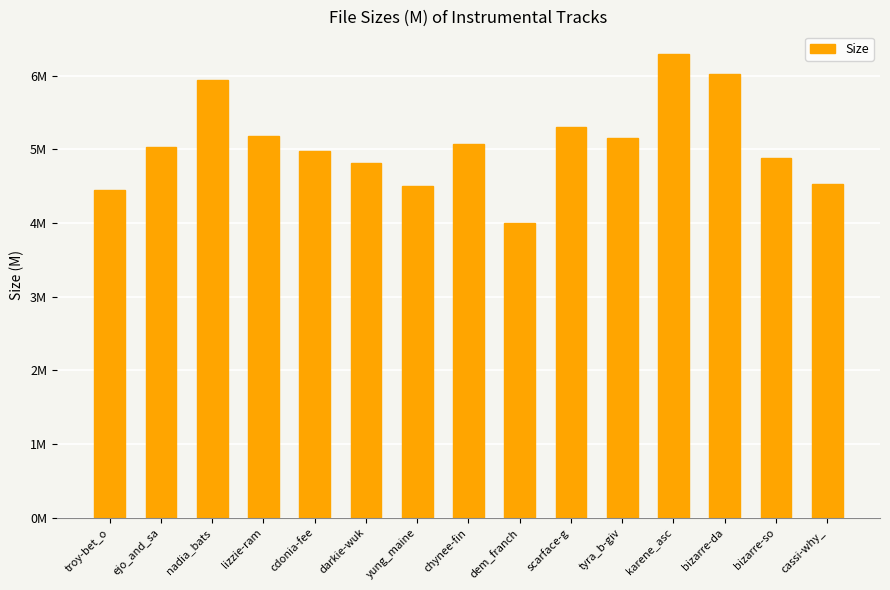

Read the value at darkie-wuk.

4.8